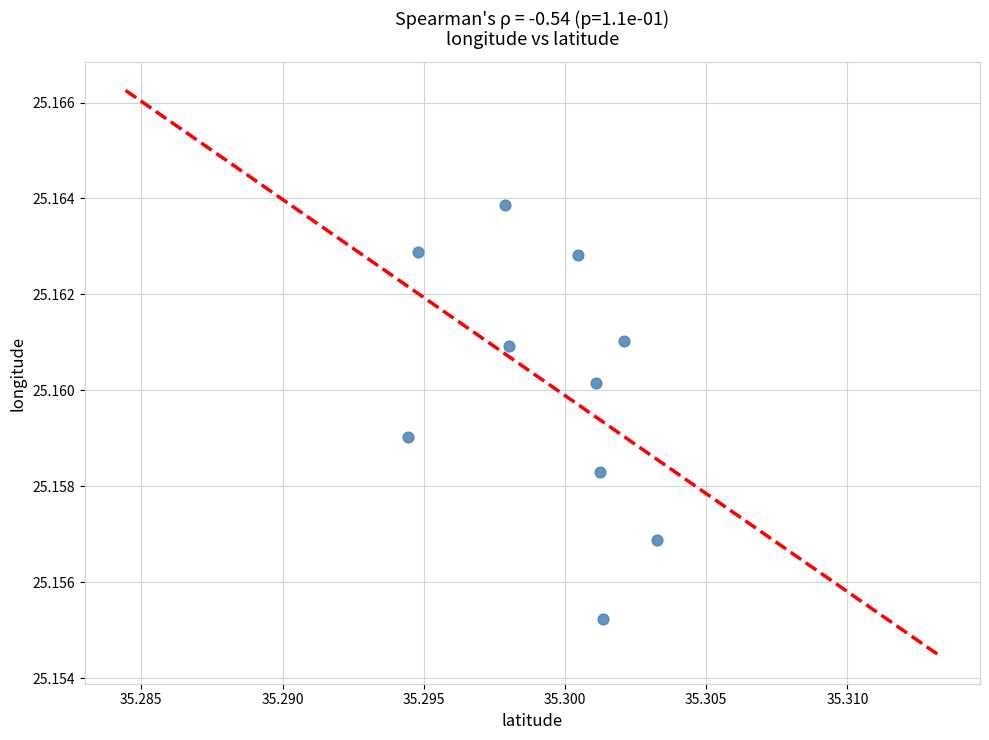

What is the average X value?

35.3